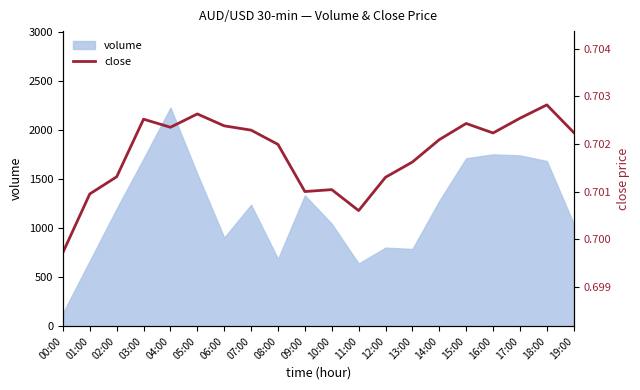

At which label does volume reach its peak?

04:00